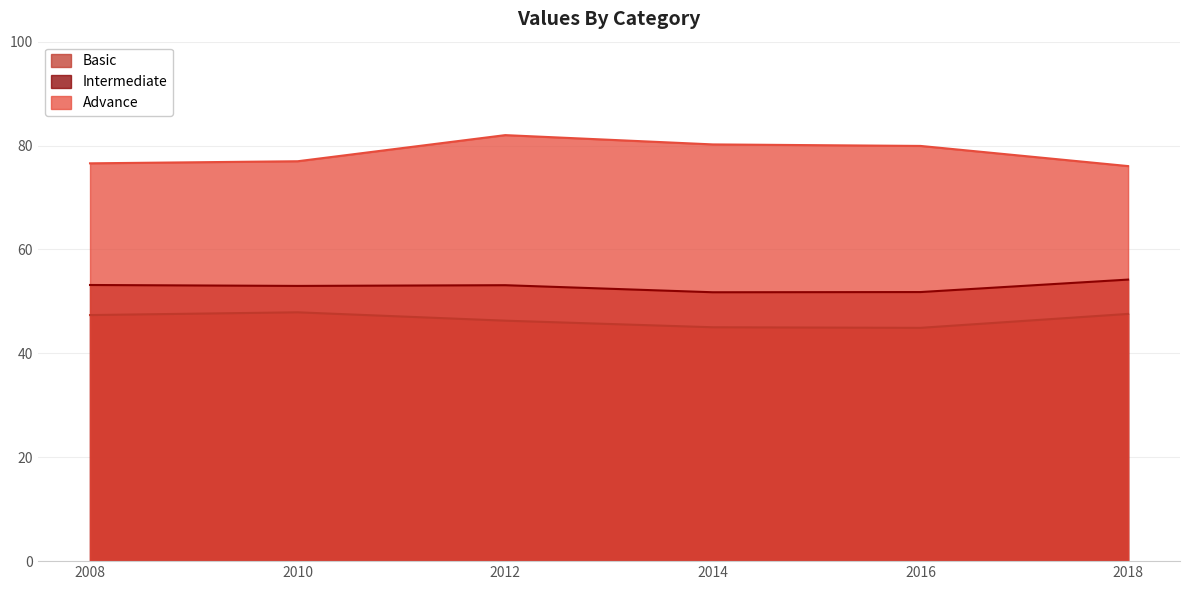

What is the difference between the Basic values at 2010 and 2008?

0.5